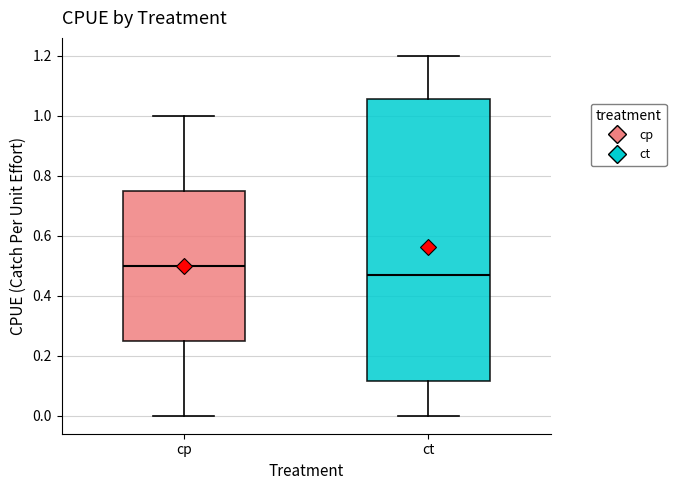

Comparing the boxes themselves (not the whiskers), which one is the tallest?

ct